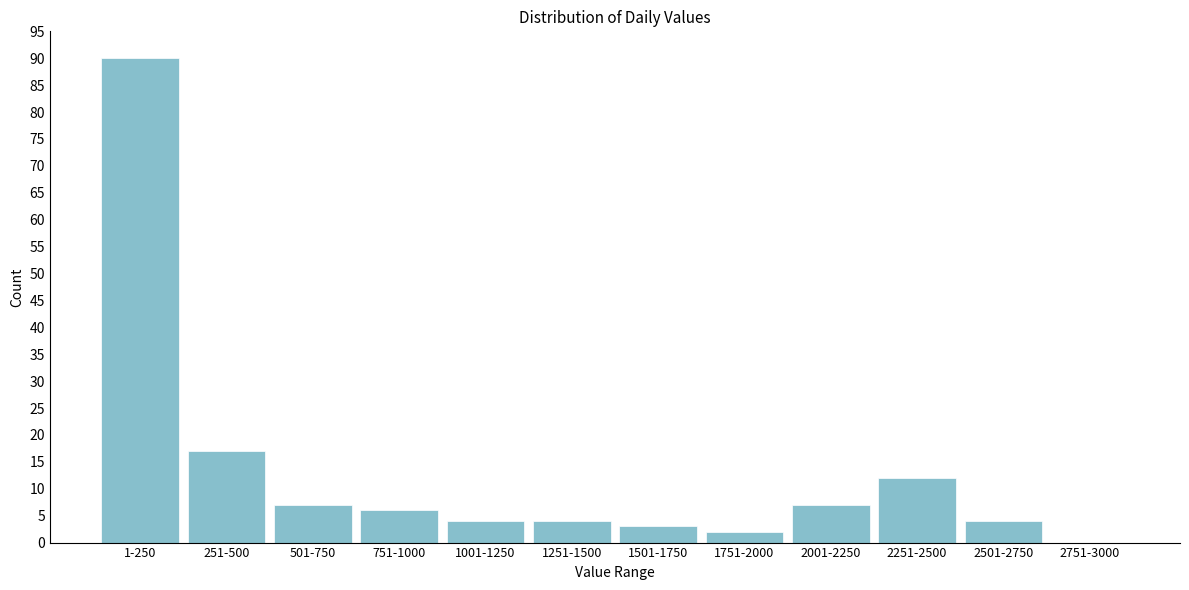

Reading right to left, transcribe all the data shown in this chart.

2751-3000=0	2501-2750=4	2251-2500=12	2001-2250=7	1751-2000=2	1501-1750=3	1251-1500=4	1001-1250=4	751-1000=6	501-750=7	251-500=17	1-250=90